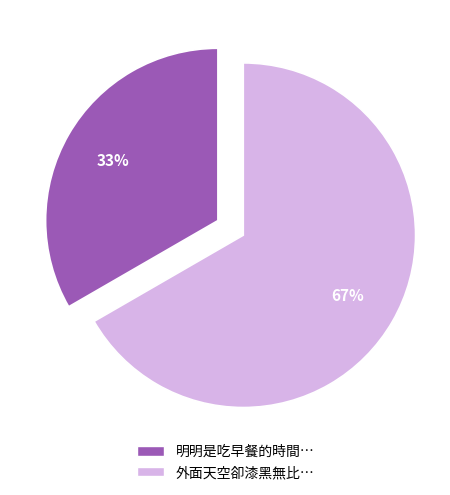

Combined, do 明明是吃早餐的時間… and 外面天空卻漆黑無比… account for over 50%?

Yes